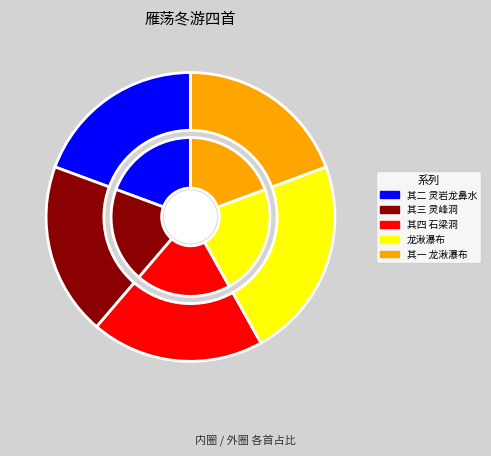

To the nearest percent, what is the average slice percentage?

20%